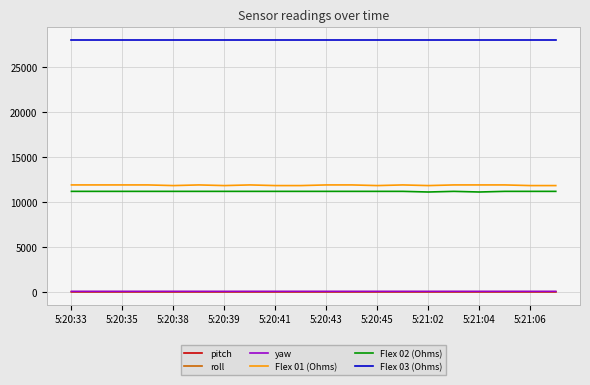

Which series has the widest spread of values?

Flex 01 (Ohms)